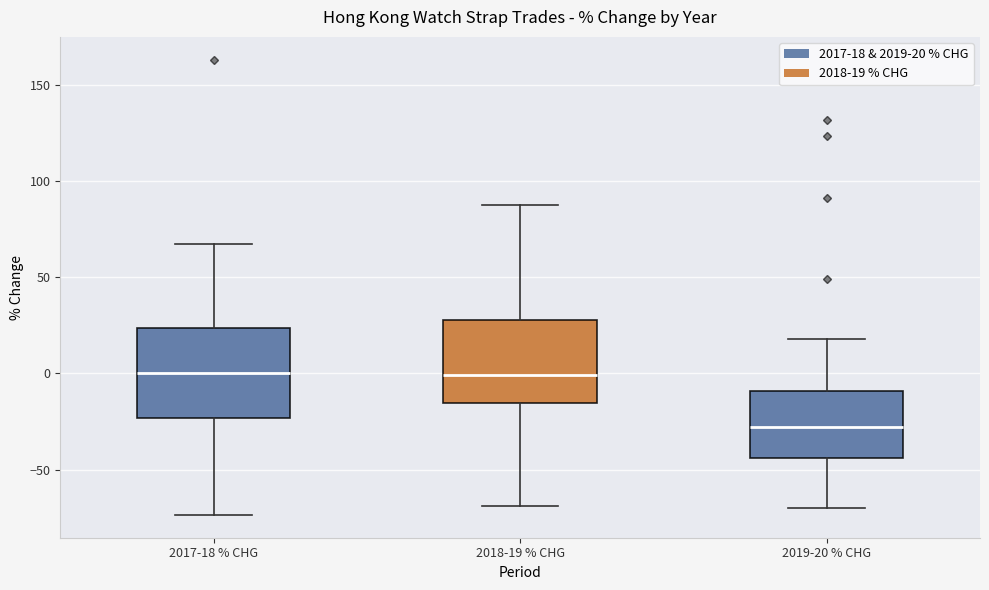

Reading left to right, read every box against the y-axis: the position of its median line, the range the box covers, and the ends of its whiskers. The values are not printed on the chart, so give them approximately, as read against the axis.

2017-18 % CHG: median 0, box -25 to 25, whiskers -75 to 65
2018-19 % CHG: median 0, box -15 to 30, whiskers -70 to 90
2019-20 % CHG: median -30, box -45 to -10, whiskers -70 to 20